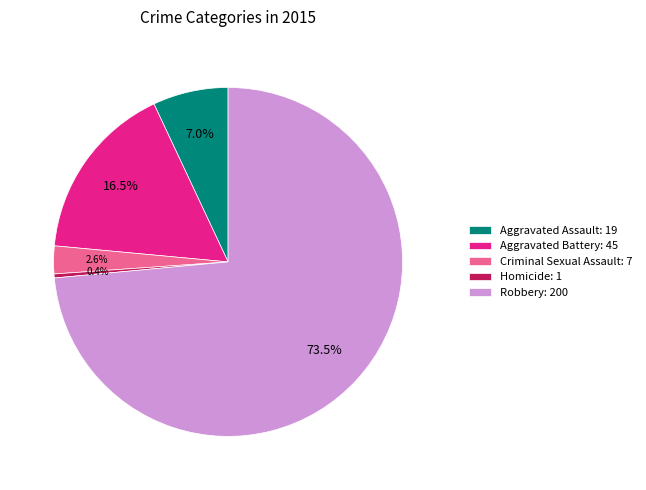

Between Robbery and Aggravated Assault, which is larger?

Robbery